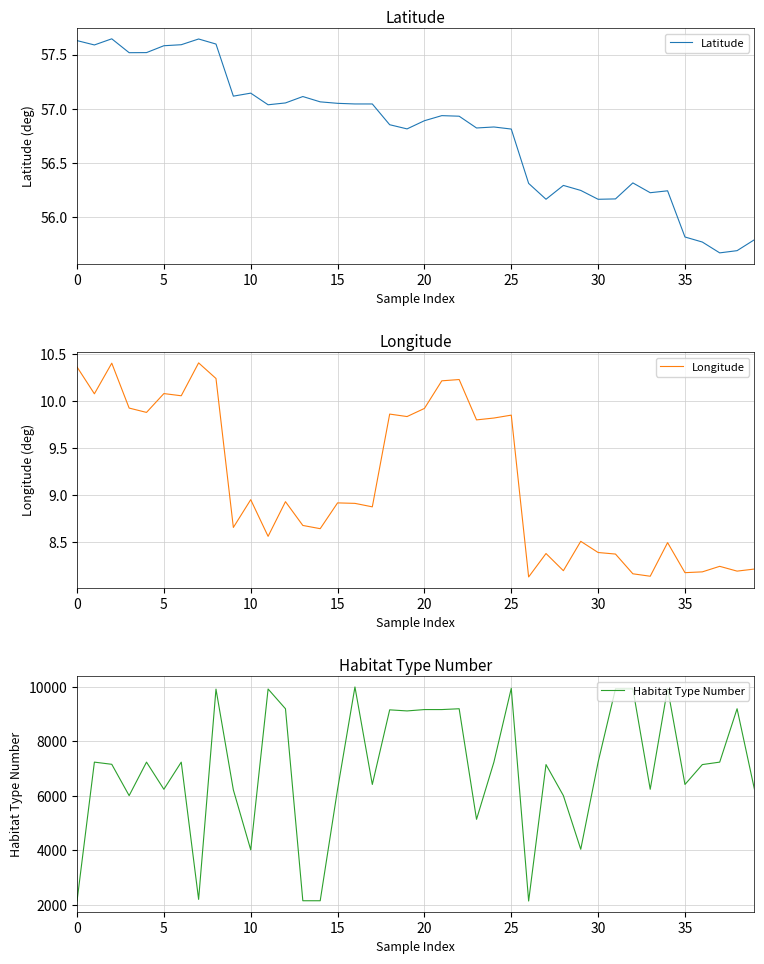

Is it true that Longitude equals 4.7 at 39?

False